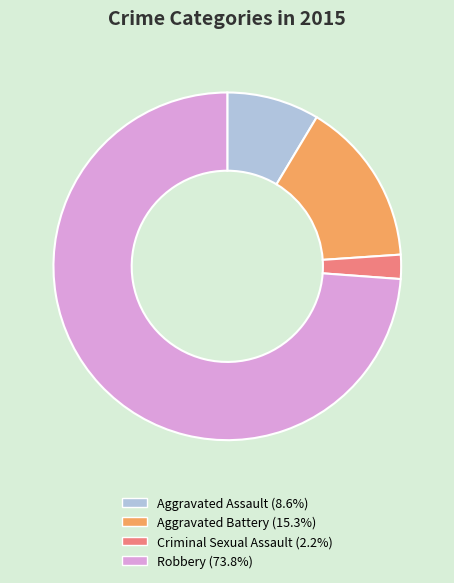

Is there any slice that represents more than half of the pie?

Yes